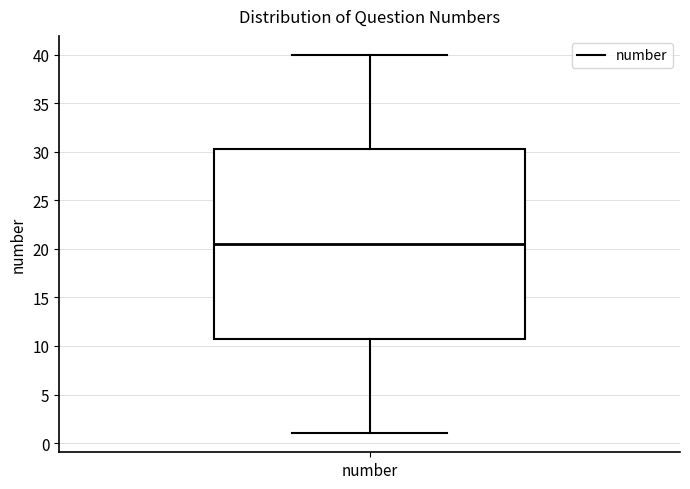

Read this box plot against the y-axis: the position of the median line, the range covered by the box, and the ends of both whiskers. The values are not printed on the chart, so give them approximately, as read against the axis.

median 20.5, box 11.0 to 30.5, whiskers 1.0 to 40.0